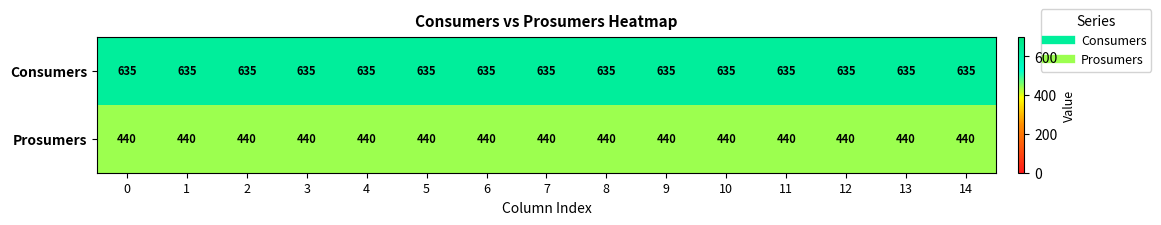

What is the approximate value of Prosumers at 14?

440